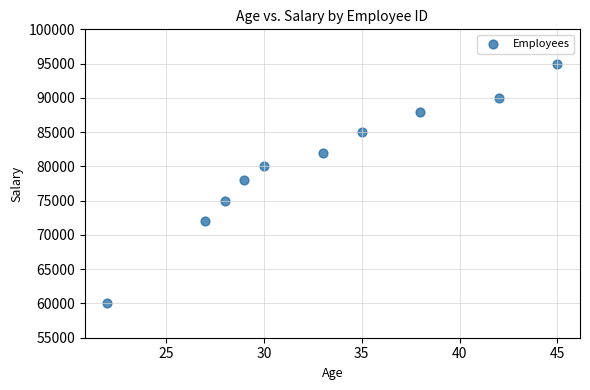

What is the average Y value?

80500